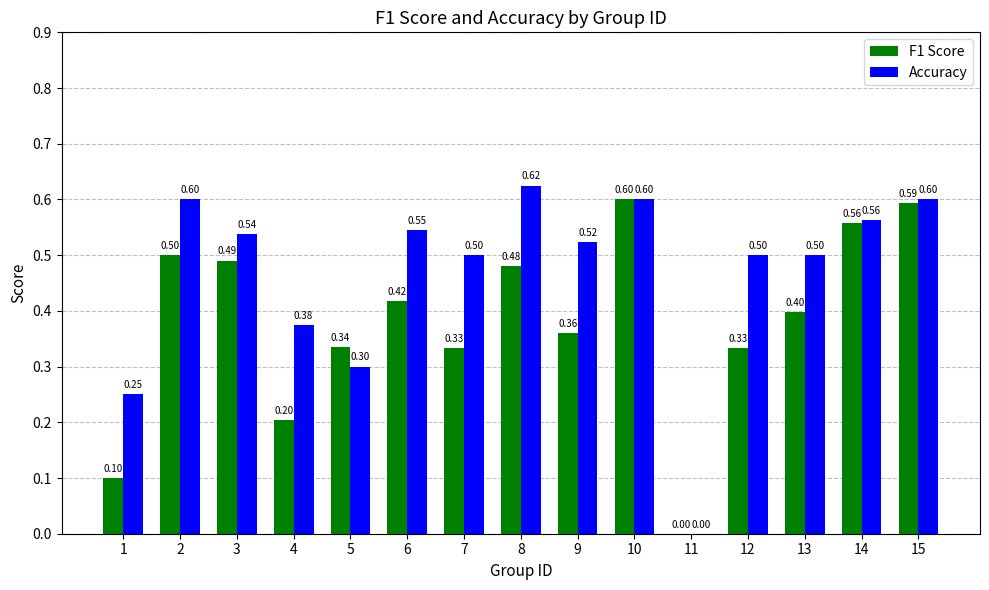

What is the total value across all series at 9?

0.9